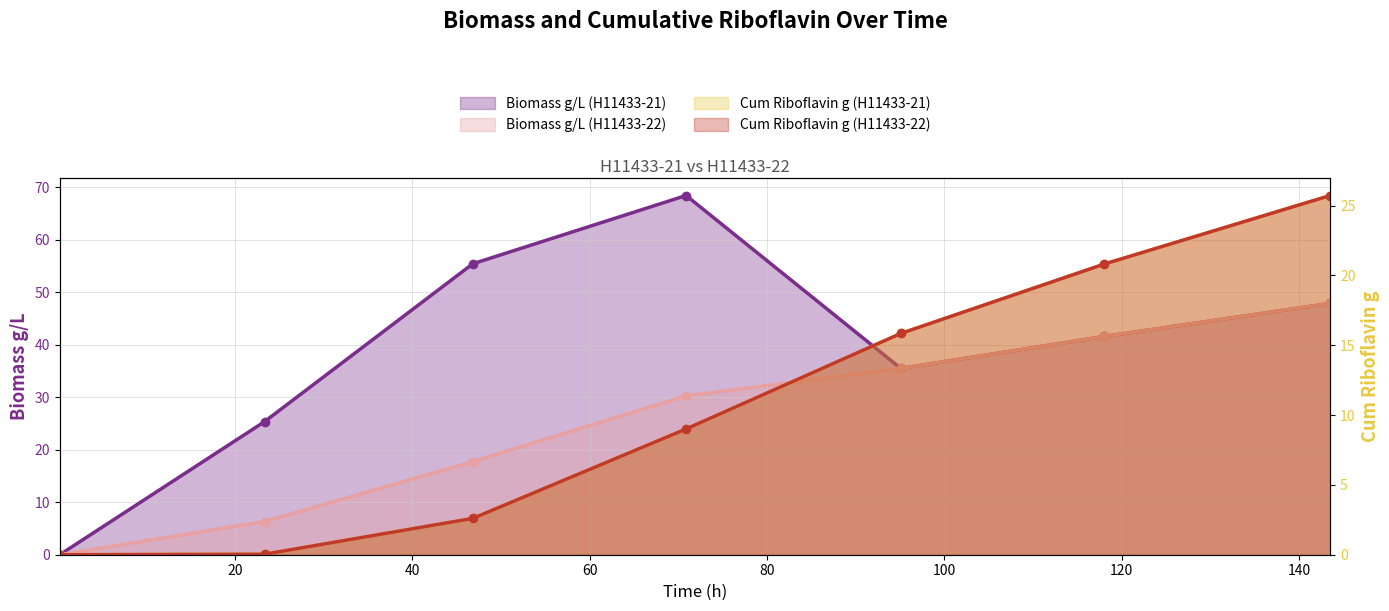

How many series are shown in this chart?

4